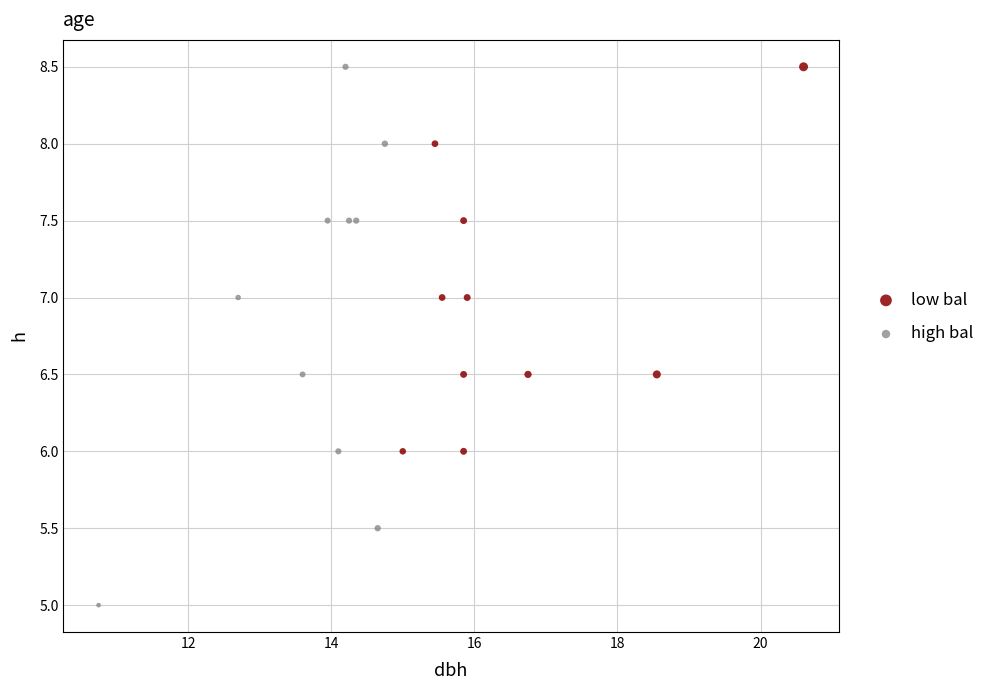

Which series reaches the minimum Y coordinate?

high bal